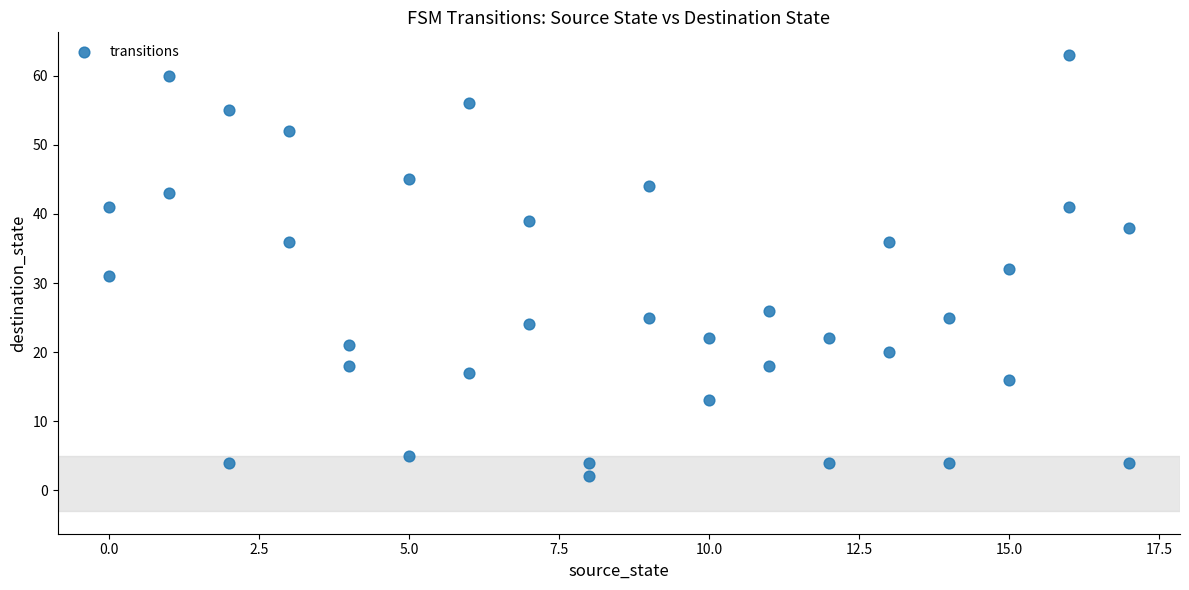

What is the range of X values (max minus min)?

17